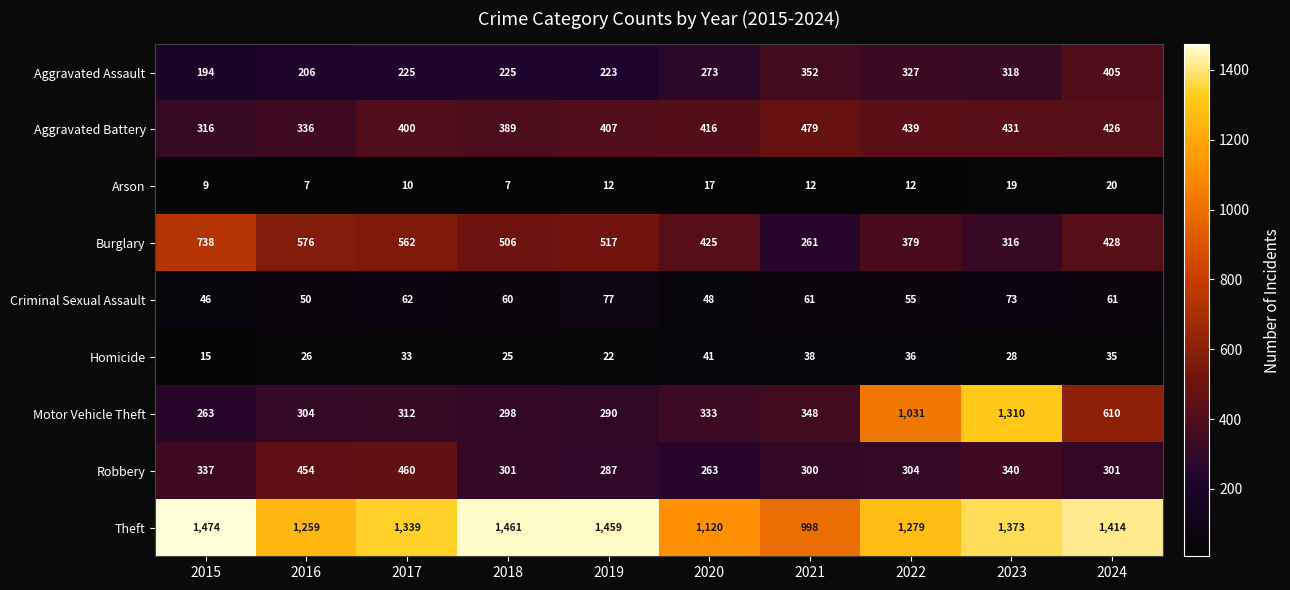

Is it true that Motor Vehicle Theft equals 205 at 2018?

False